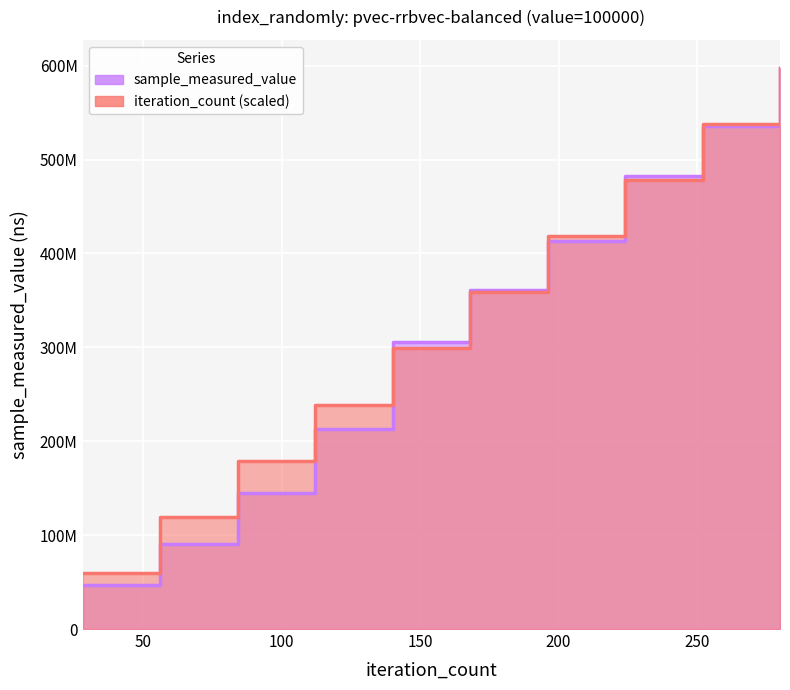

Is it true that sample_measured_value equals 136851060.0 at 112?

False